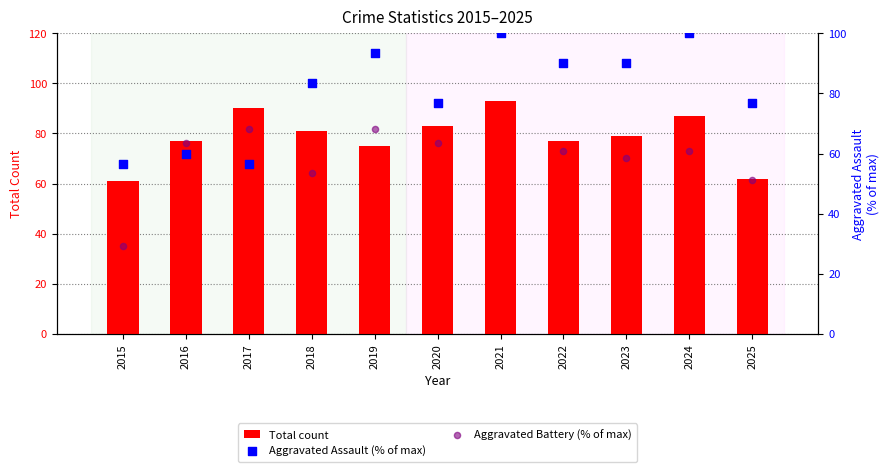

Is the value of Aggravated Assault (% of max) at 2016 greater than the value of Total count at 2020?

No